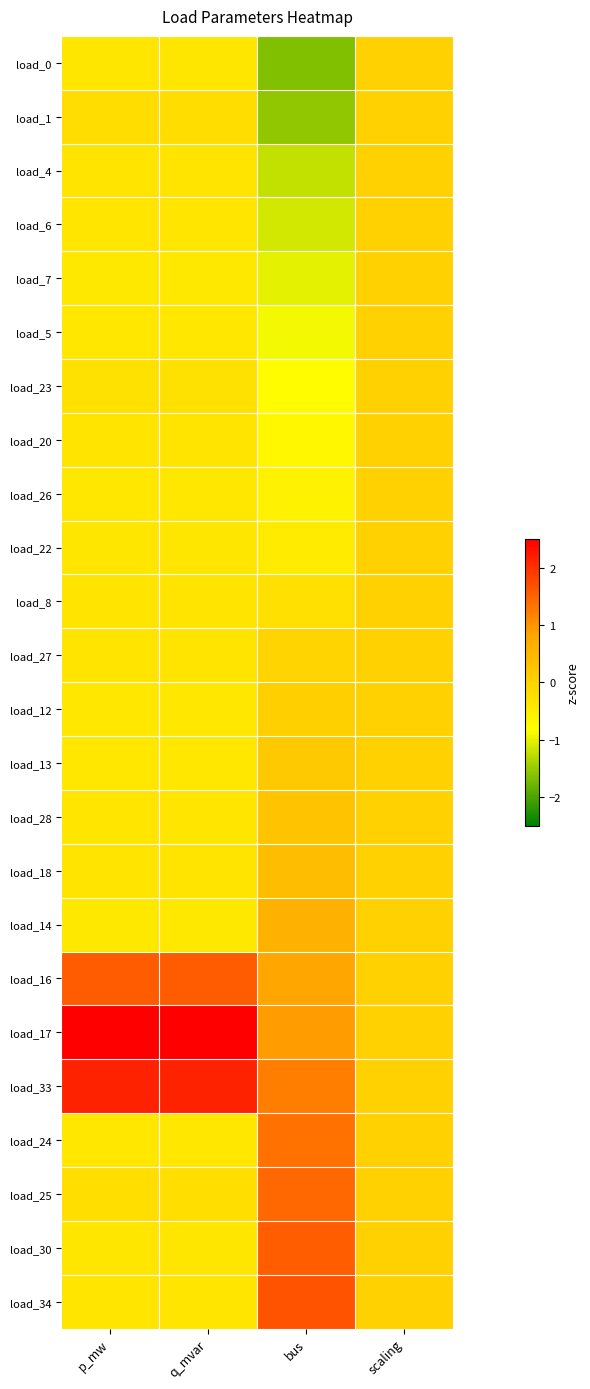

Reading right to left, list all the values displayed in this chart.

load_0: scaling=0.0	bus=-1.7	q_mvar=-0.4	p_mw=-0.4
load_1: scaling=0.0	bus=-1.5	q_mvar=-0.2	p_mw=-0.2
load_4: scaling=0.0	bus=-1.2	q_mvar=-0.3	p_mw=-0.3
load_6: scaling=0.0	bus=-1.1	q_mvar=-0.4	p_mw=-0.4
load_7: scaling=0.0	bus=-1.0	q_mvar=-0.4	p_mw=-0.4
load_5: scaling=0.0	bus=-0.9	q_mvar=-0.4	p_mw=-0.4
load_23: scaling=0.0	bus=-0.8	q_mvar=-0.3	p_mw=-0.3
load_20: scaling=0.0	bus=-0.7	q_mvar=-0.3	p_mw=-0.3
load_26: scaling=0.0	bus=-0.6	q_mvar=-0.4	p_mw=-0.4
load_22: scaling=0.0	bus=-0.5	q_mvar=-0.4	p_mw=-0.4
load_8: scaling=0.0	bus=-0.3	q_mvar=-0.3	p_mw=-0.3
load_27: scaling=0.0	bus=-0.1	q_mvar=-0.3	p_mw=-0.3
load_12: scaling=0.0	bus=0.1	q_mvar=-0.4	p_mw=-0.4
load_13: scaling=0.0	bus=0.2	q_mvar=-0.4	p_mw=-0.4
load_28: scaling=0.0	bus=0.3	q_mvar=-0.4	p_mw=-0.4
load_18: scaling=0.0	bus=0.4	q_mvar=-0.4	p_mw=-0.4
load_14: scaling=0.0	bus=0.6	q_mvar=-0.4	p_mw=-0.4
load_16: scaling=0.0	bus=0.8	q_mvar=1.6	p_mw=1.6
load_17: scaling=0.0	bus=0.9	q_mvar=3.8	p_mw=3.8
load_33: scaling=0.0	bus=1.2	q_mvar=2.1	p_mw=2.1
load_24: scaling=0.0	bus=1.3	q_mvar=-0.4	p_mw=-0.4
load_25: scaling=0.0	bus=1.4	q_mvar=-0.2	p_mw=-0.2
load_30: scaling=0.0	bus=1.5	q_mvar=-0.4	p_mw=-0.4
load_34: scaling=0.0	bus=1.7	q_mvar=-0.4	p_mw=-0.4